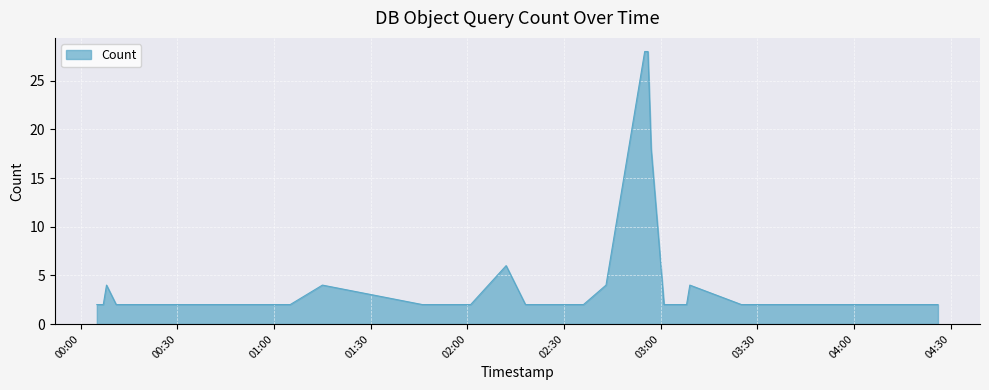

What is the maximum value shown in the chart?

28